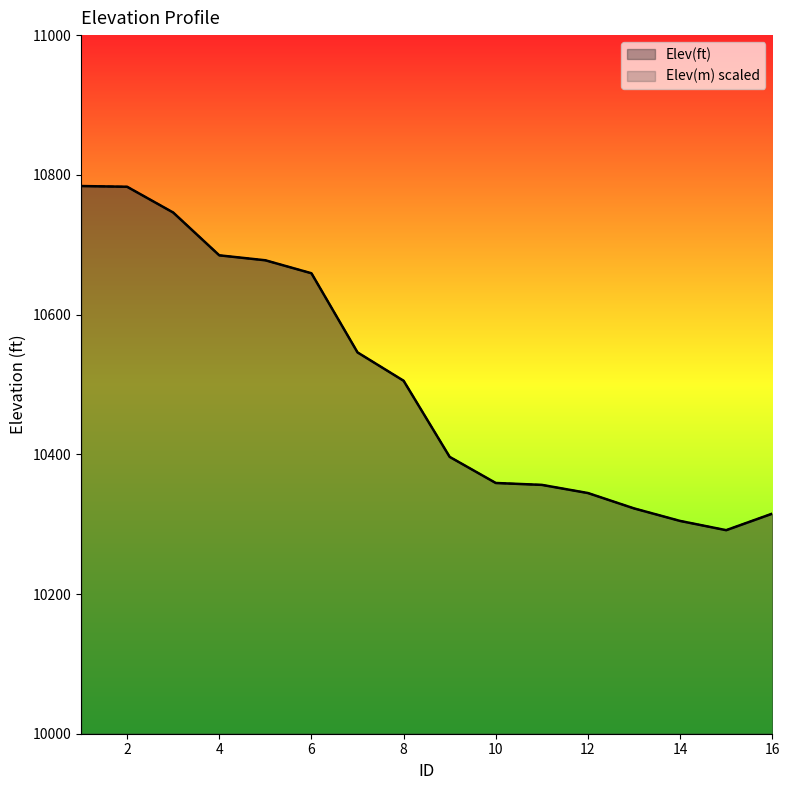

Reading right to left, list all the values displayed in this chart.

Elev(ft): 10315.0	10291.4	10304.6	10322.5	10344.5	10356.2	10358.9	10396.3	10505.2	10545.8	10659.1	10677.7	10684.8	10746.1	10782.9	10784.0
Elev(m): 10315.0	10291.4	10304.6	10322.5	10344.5	10356.2	10358.9	10396.3	10505.3	10545.8	10659.1	10677.7	10684.8	10746.1	10782.9	10784.0